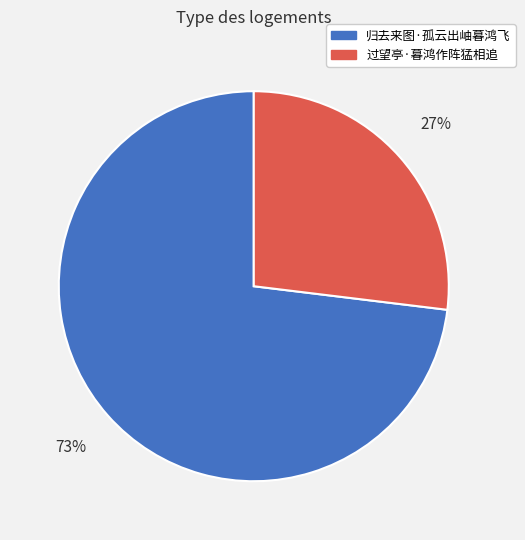

To the nearest percent, what percentage of the pie is 过望亭·暮鸿作阵猛相追?

27%